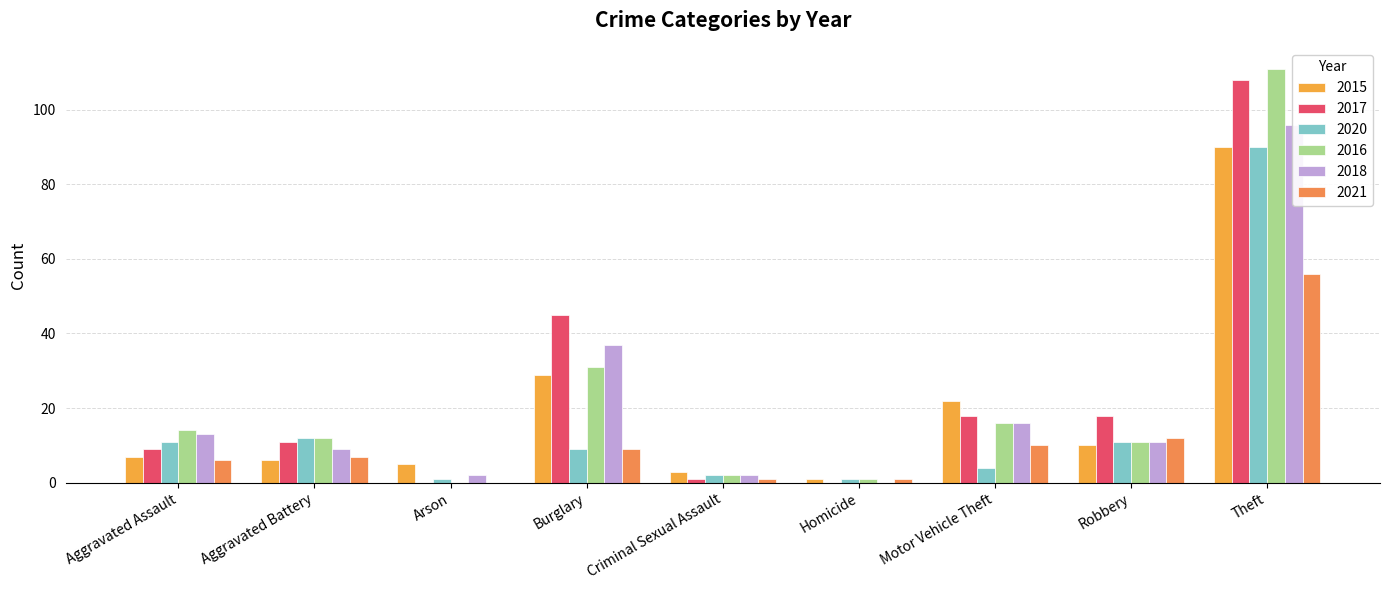

At how many categories does at least one series exceed 110?

1